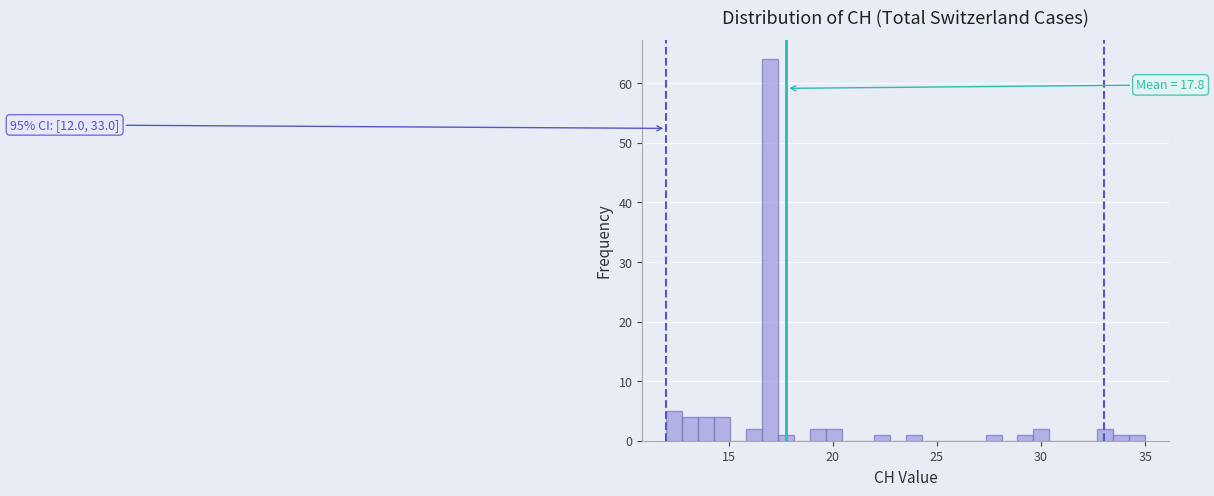

Read against the x-axis, roughly where is the centre of the tallest bar?

17.0